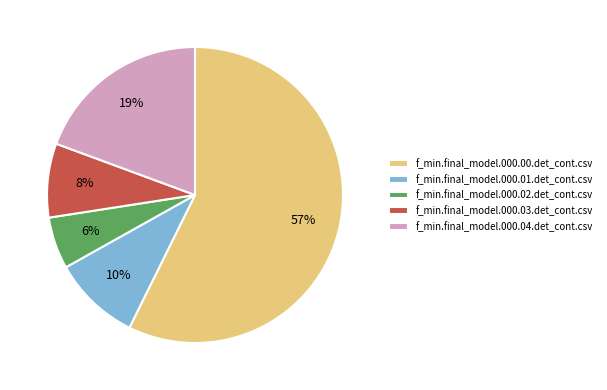

To the nearest percent, what is the combined percentage of f_min.final_model.000.04.det_cont.csv and f_min.final_model.000.02.det_cont.csv?

25%